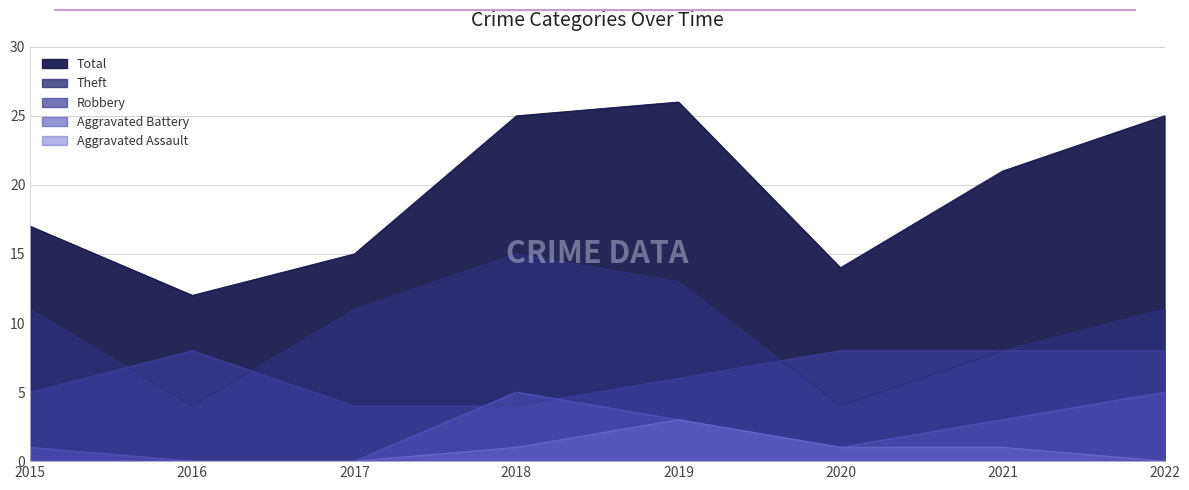

Which series has the largest total across all categories?

Total